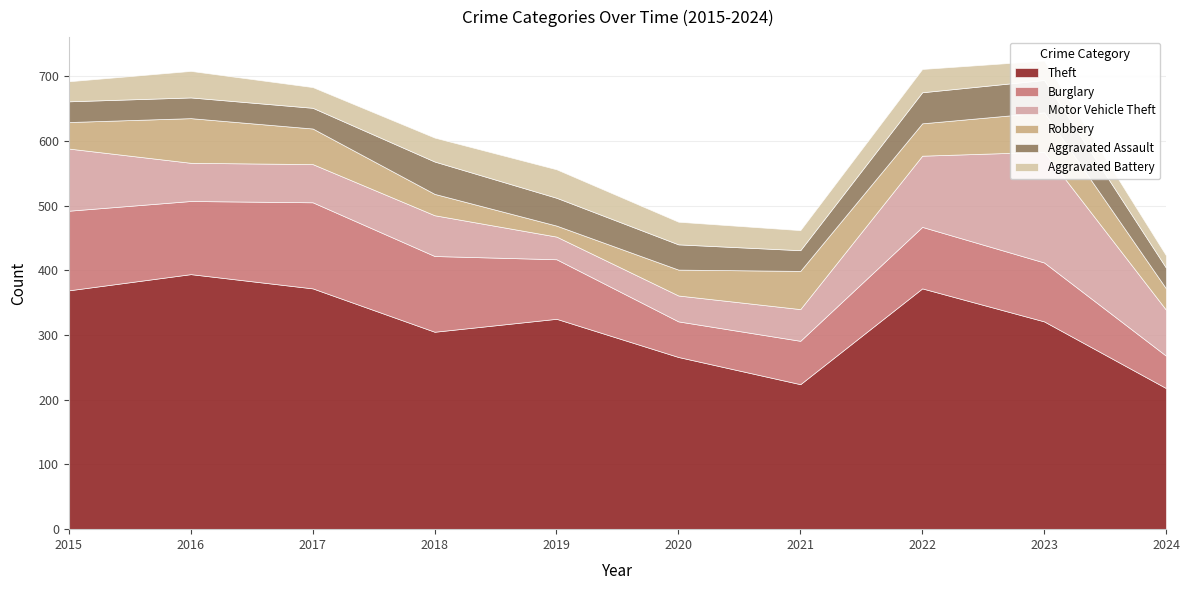

True or false: Burglary has a value of 91 at 2023.

True